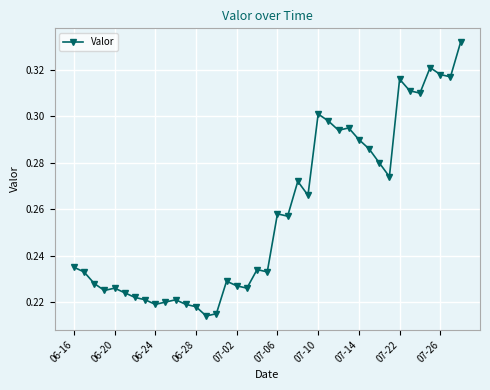

What is the sum of all values?

10.1